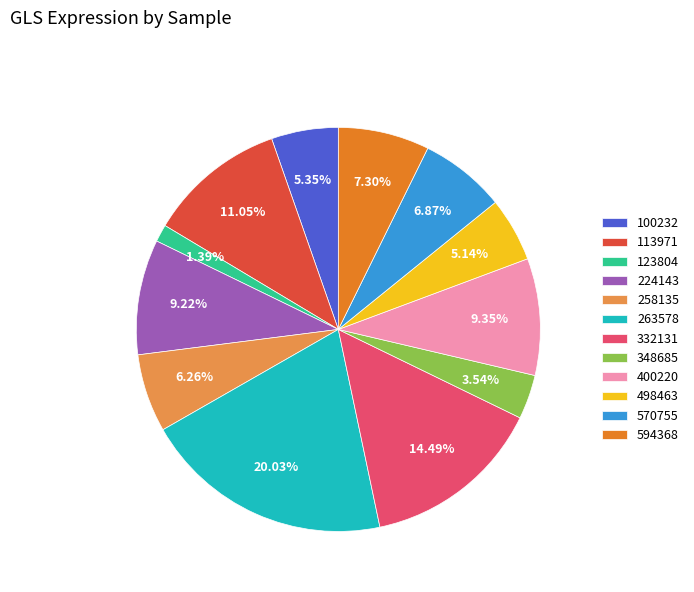

What percentage is NOT represented by 263578?

80.0%